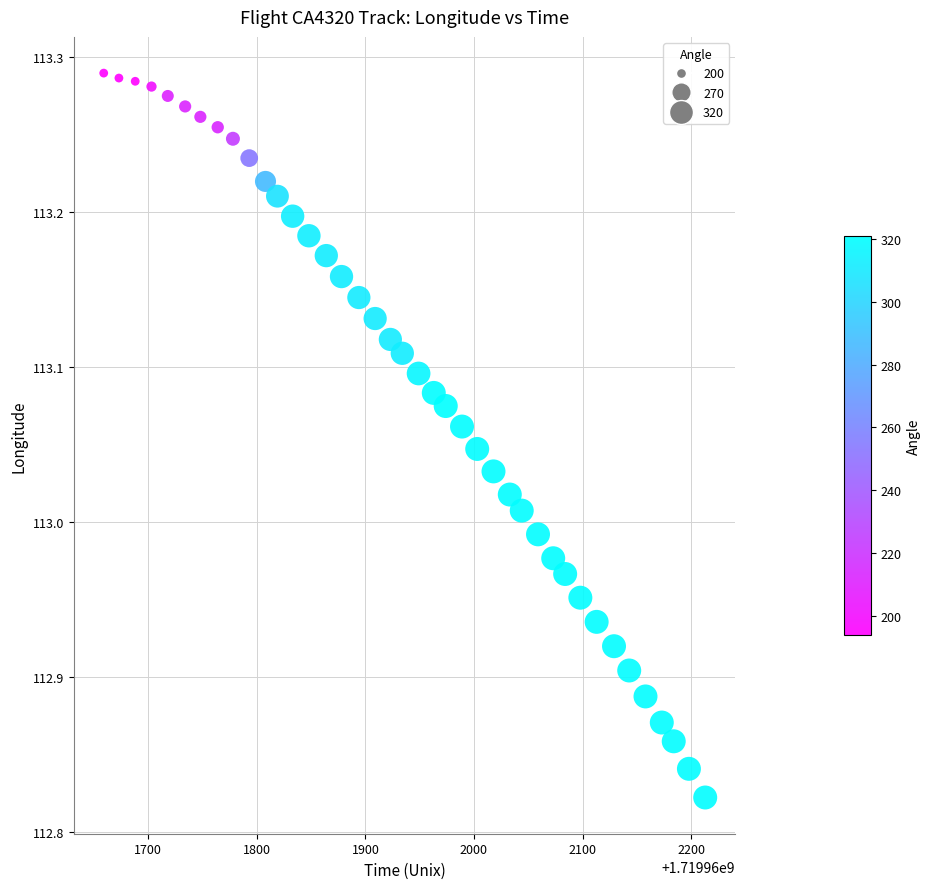

What is the range of Y values (max minus min)?

0.5